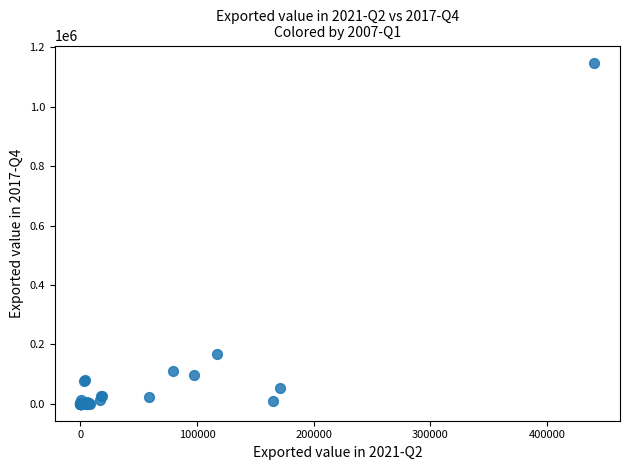

What Y value in the scatter plot is closest to 574392?

165799